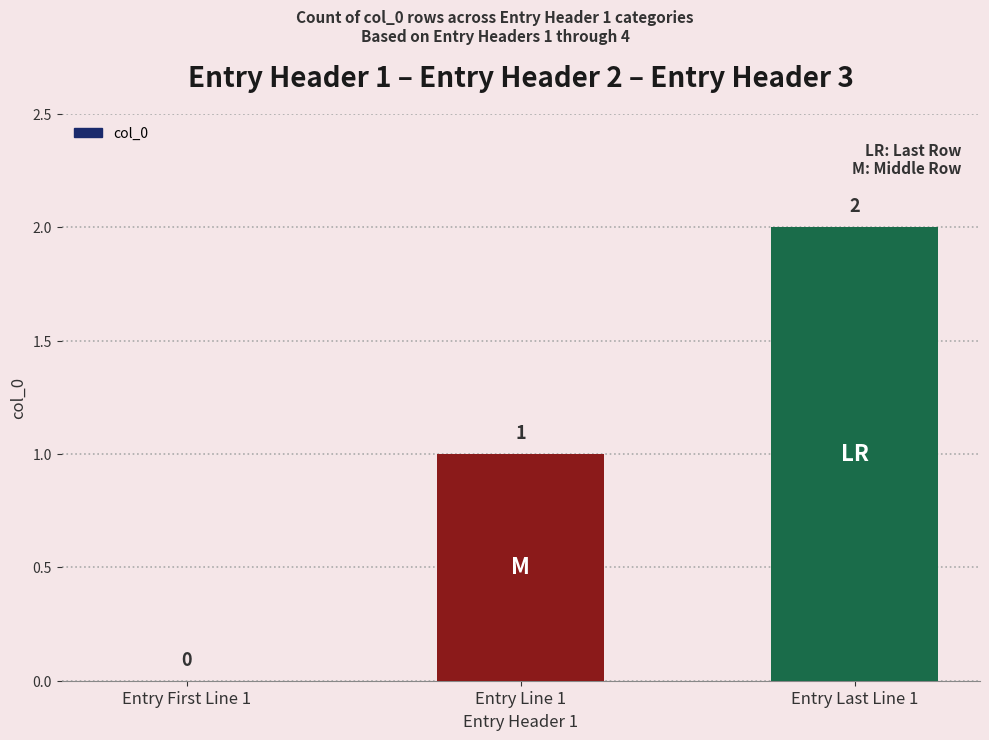

What is the sum of all values?

3